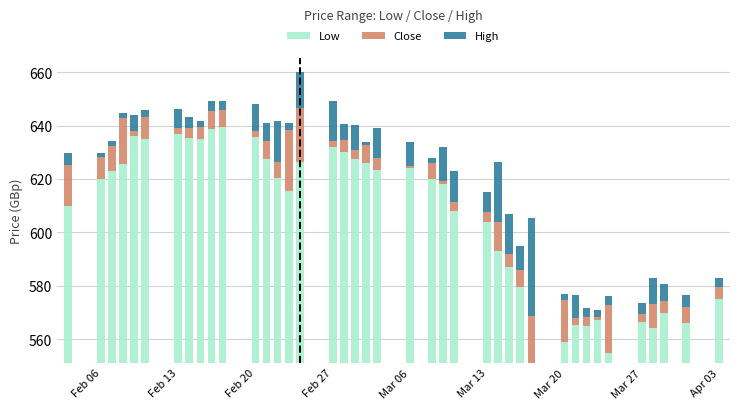

Reading right to left, transcribe all the data shown in this chart.

Low: 23.7	15.0	18.7	13.0	15.1	3.7	16.1	13.7	14.0	7.8	0.0	28.5	35.7	41.8	52.5	56.9	66.7	68.8	72.7	72.0	74.8	76.2	78.7	80.8	75.2	64.3	69.2	76.0	84.2	88.2	87.2	83.7	84.1	85.7	83.7	84.8	74.3	71.8	68.7	58.7
Close: 4.7	5.8	4.5	9.1	3.2	17.9	1.2	3.4	2.7	15.5	17.6	6.0	5.1	10.8	3.8	3.4	1.2	6.0	1.0	4.5	6.4	3.4	4.5	2.0	19.9	22.9	6.0	6.9	2.5	6.3	6.7	4.4	3.5	2.0	8.1	1.9	17.1	9.1	8.4	15.2
High: 3.3	4.4	6.3	9.5	3.9	3.4	2.4	3.6	8.8	2.4	36.8	9.2	14.8	22.6	7.6	11.4	12.8	1.7	8.9	11.4	1.5	9.2	6.1	15.0	13.5	2.4	15.3	6.8	10.0	3.4	3.8	2.2	4.2	7.2	2.8	6.1	1.8	1.9	1.5	4.7